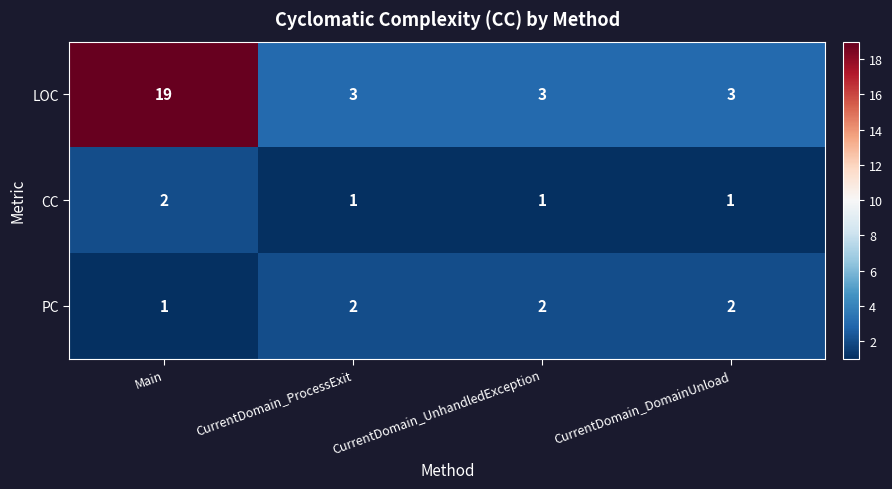

What is the greatest value displayed?

19